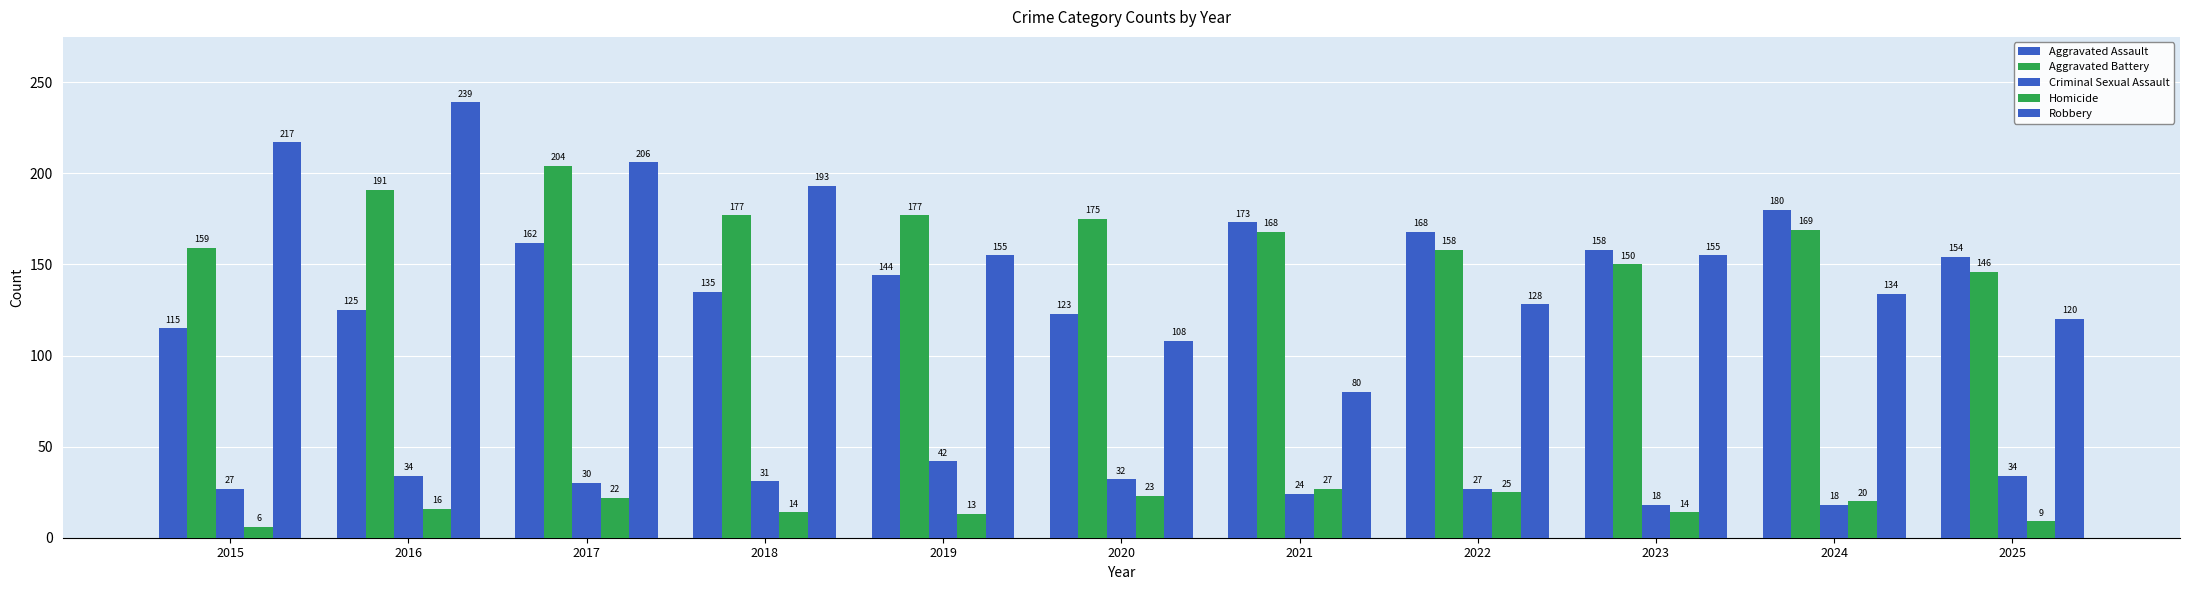

How many groups of bars are there?

11